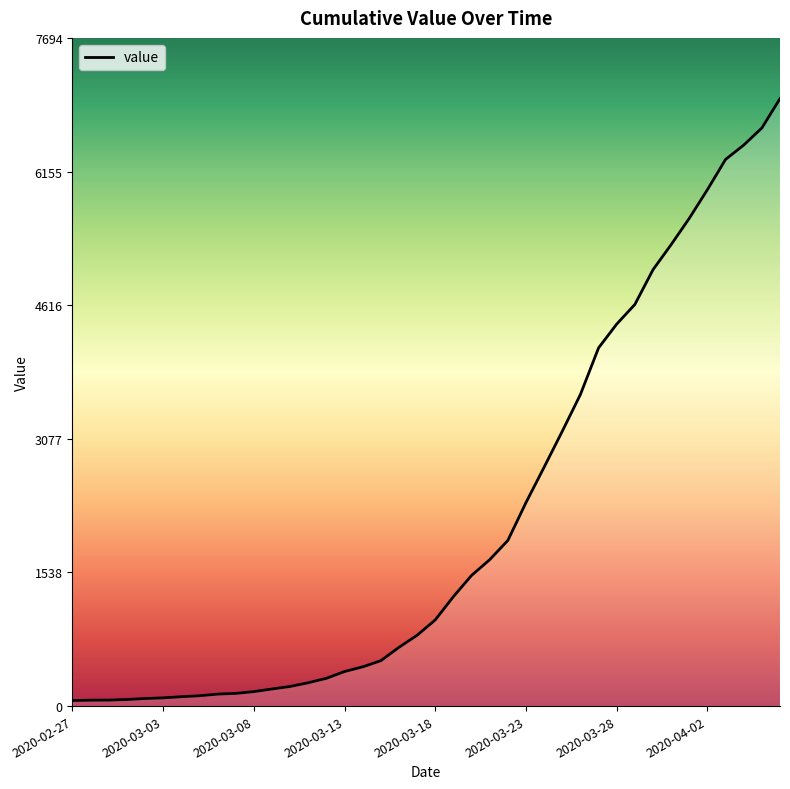

What is the maximum value shown in the chart?

6995